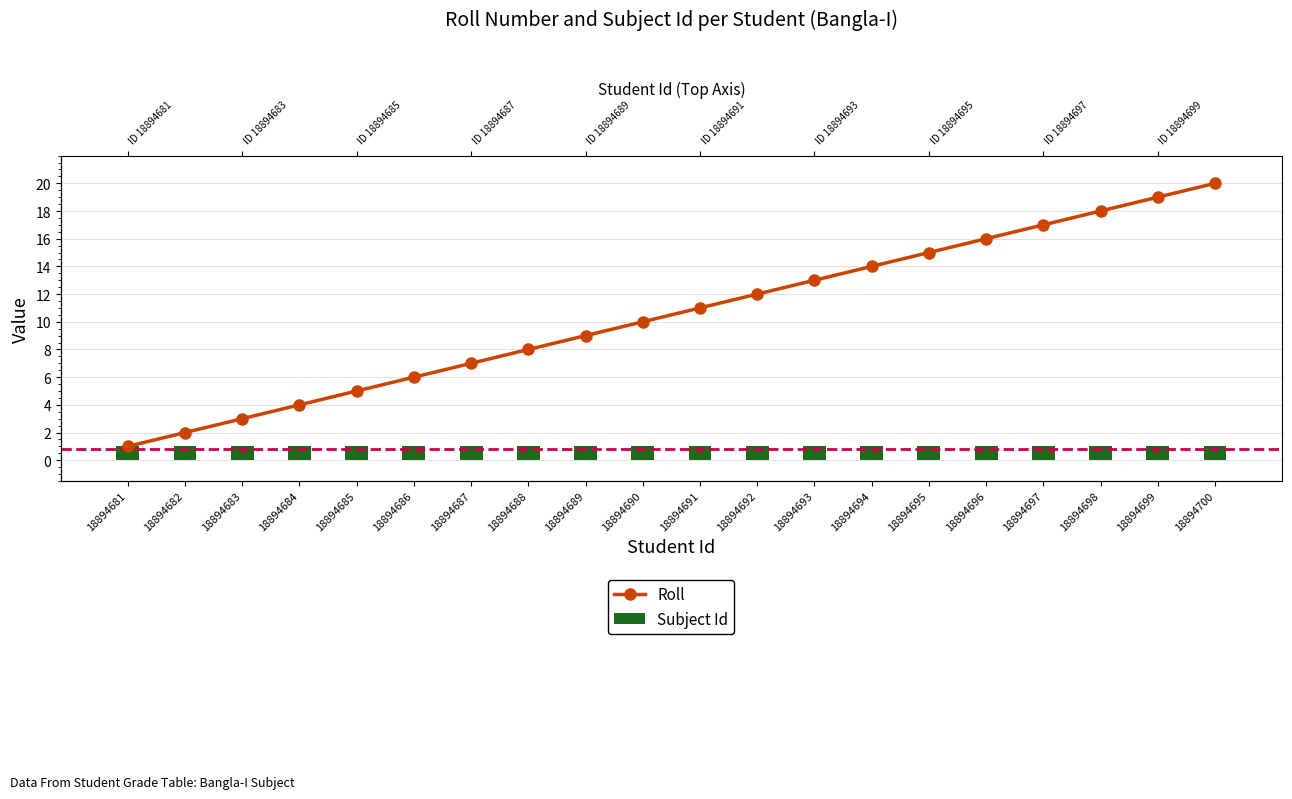

Count the number of categories in the chart.

20